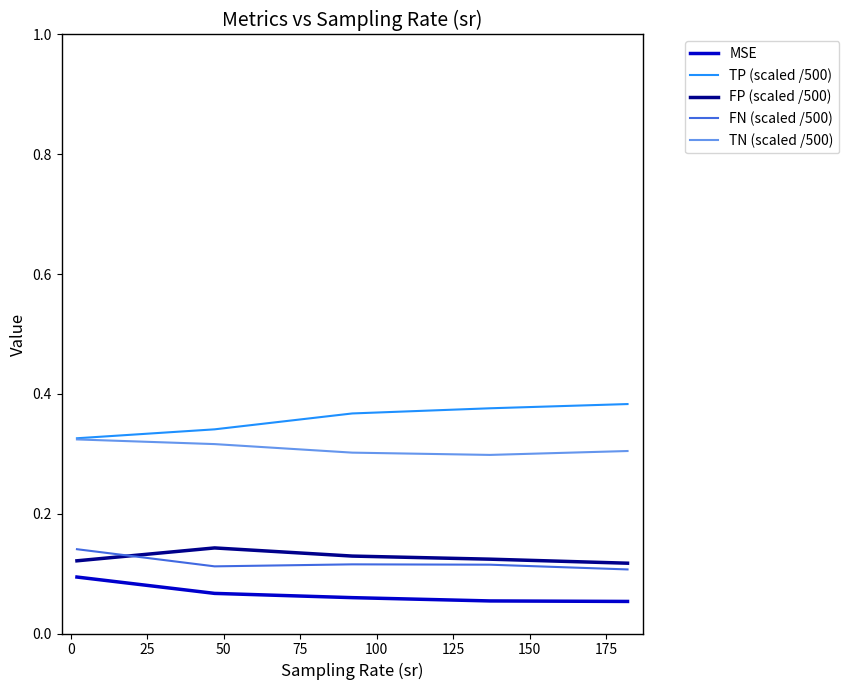

What are all the series names shown in the legend?

MSE, TP (scaled /500), FP (scaled /500), FN (scaled /500), TN (scaled /500)